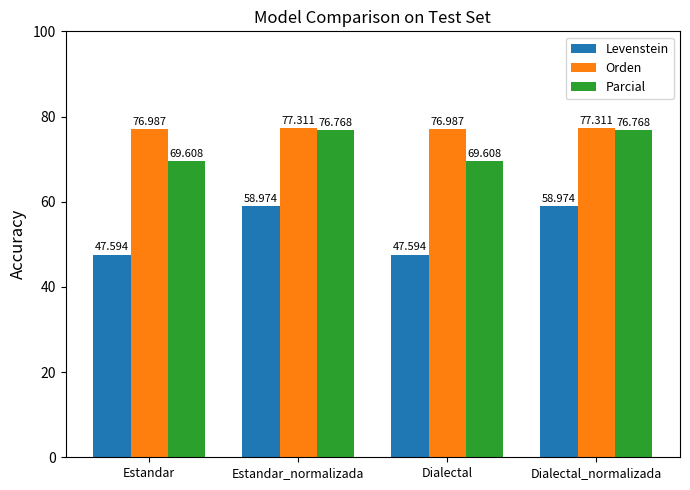

What is the difference between the maximum and minimum values in the Orden series?

0.3